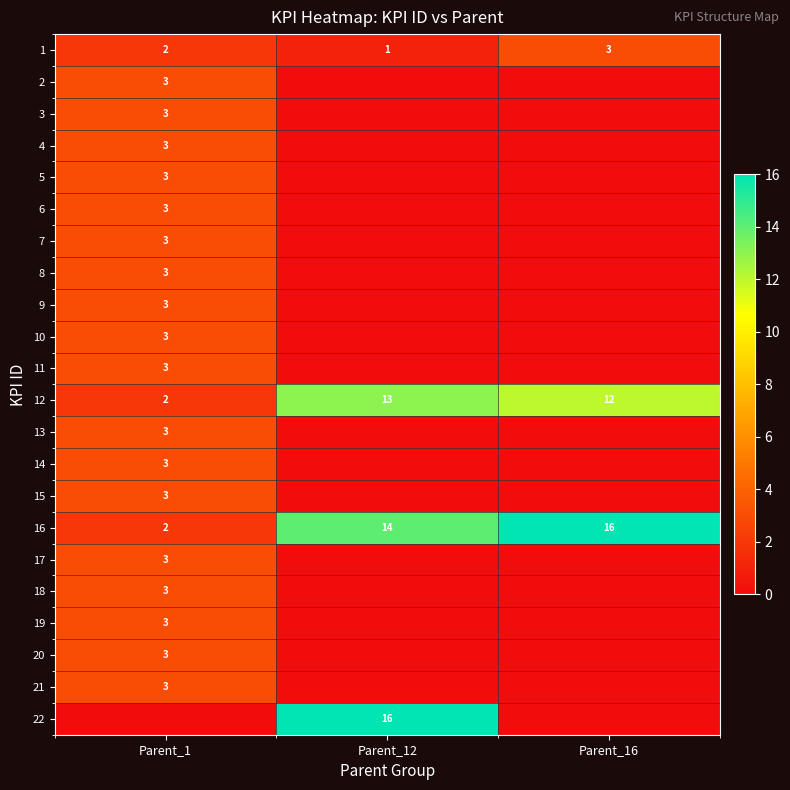

What is the total value across all series at Parent_12?

44